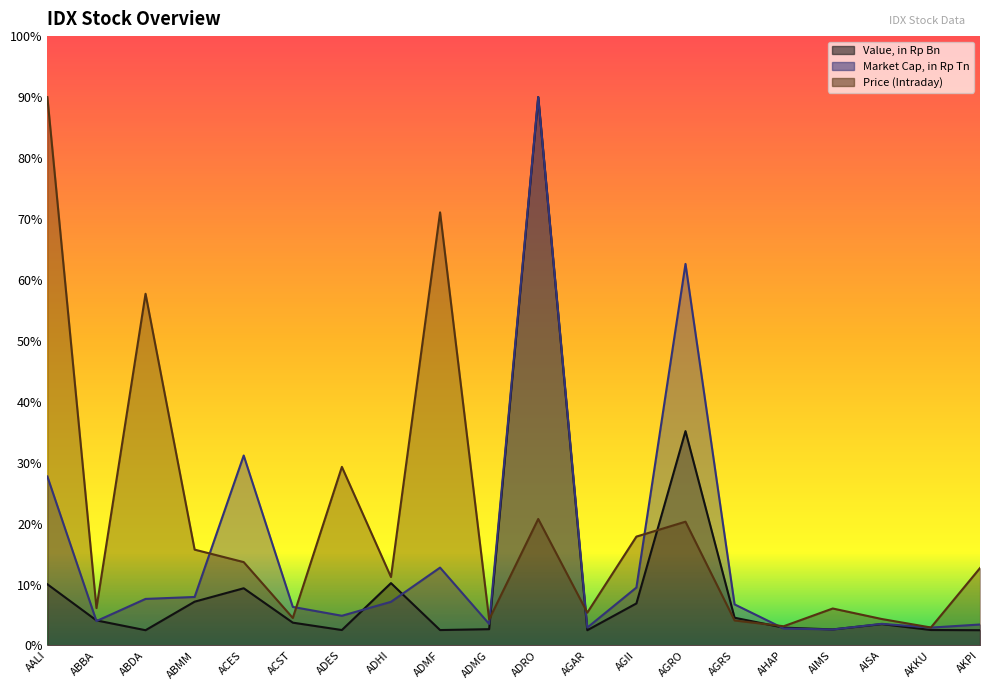

Between AIMS and ADRO, which is larger?

ADRO